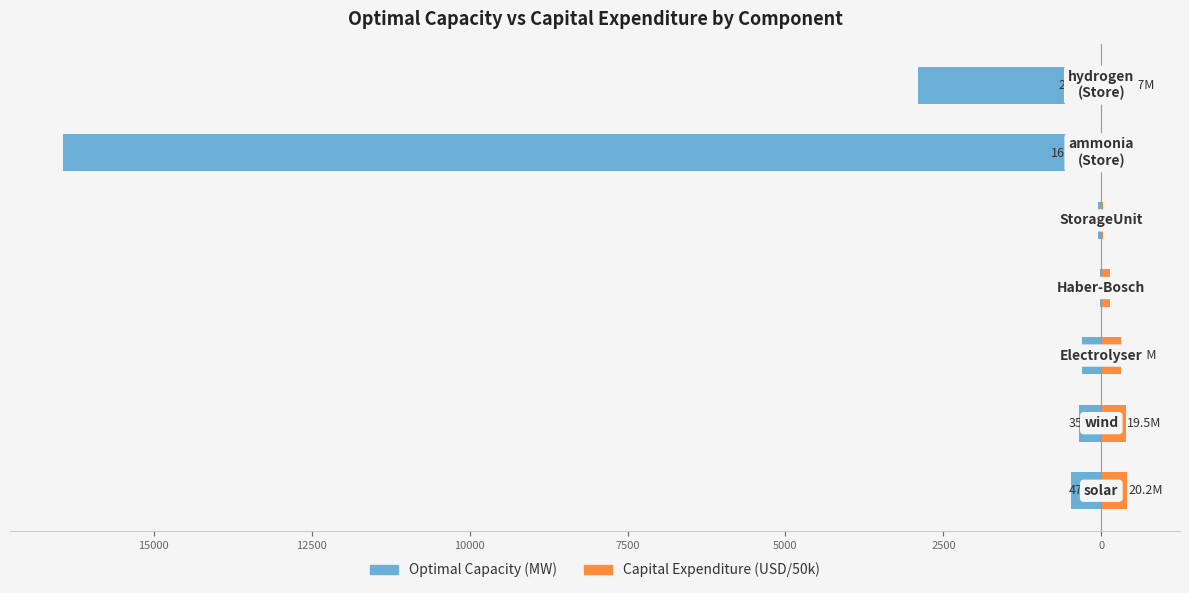

What is the smallest value displayed?

-16434.7